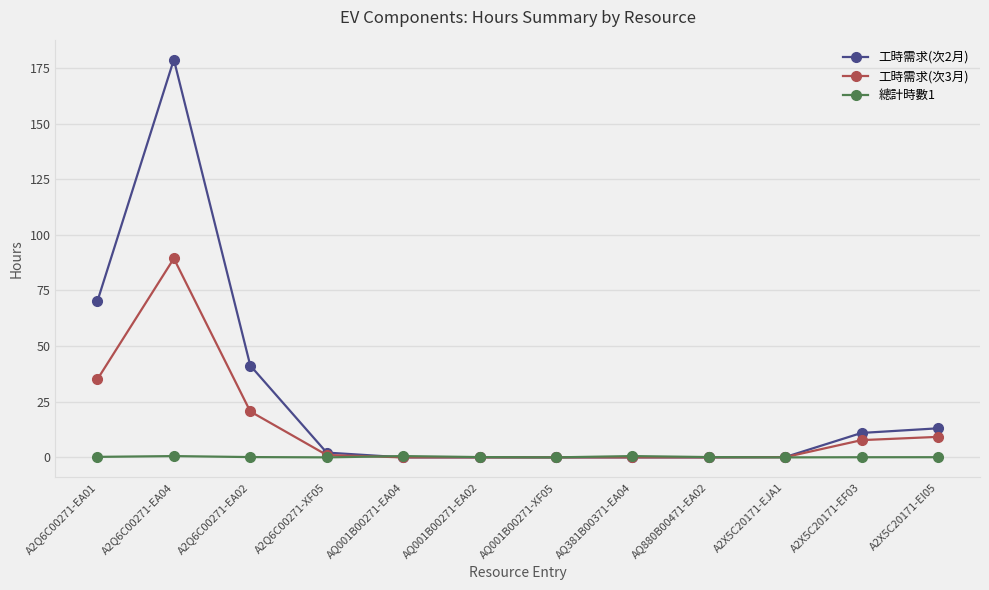

Is the value of 工時需求(次3月) at A2Q6C00271-EA02 greater than the value of 總計時數1 at A2Q6C00271-EA01?

Yes